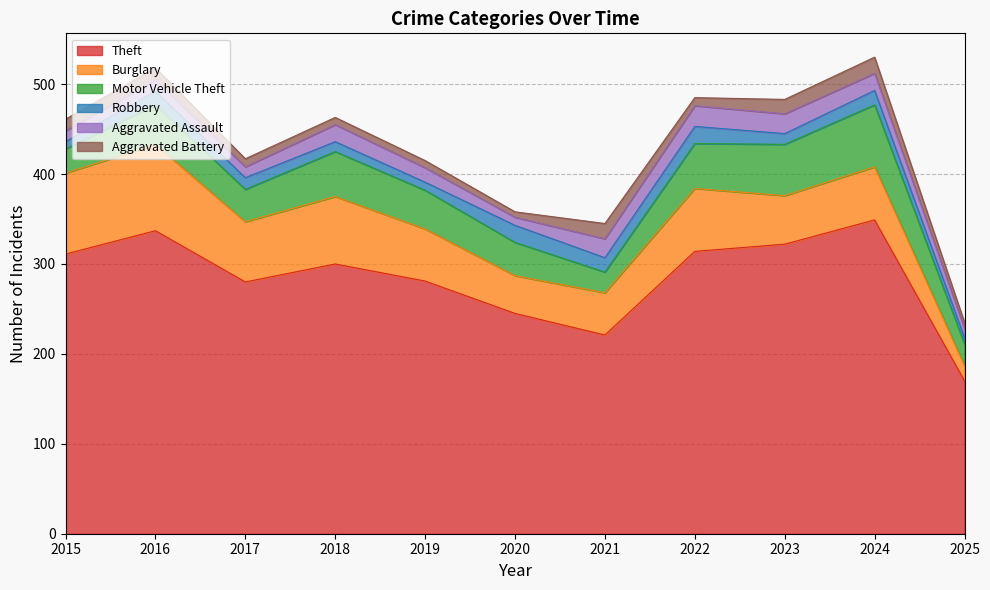

How many values in the Theft series are below 300?

5